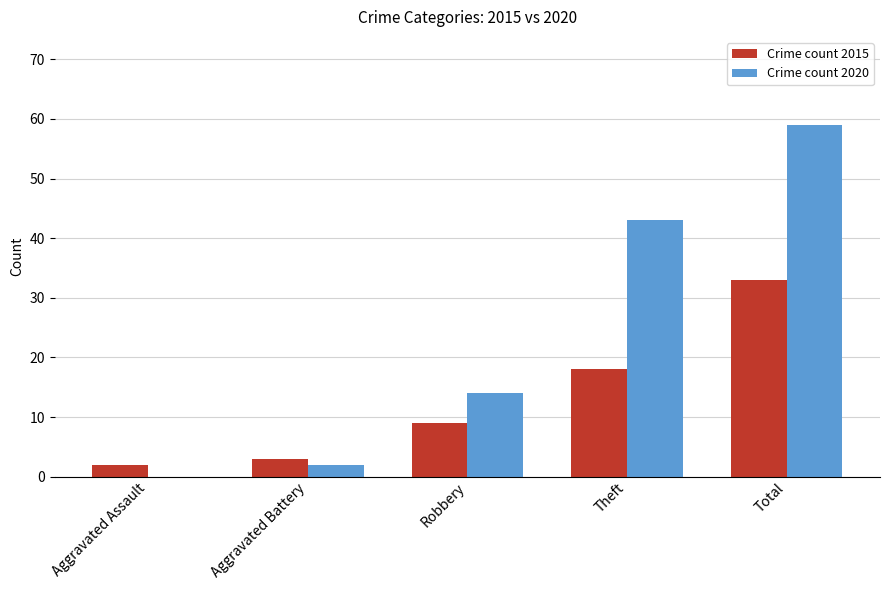

Reading left to right, what are all the values shown in this chart?

2015: Aggravated Assault=2	Aggravated Battery=3	Robbery=9	Theft=18	Total=33
2020: Aggravated Assault=0	Aggravated Battery=2	Robbery=14	Theft=43	Total=59